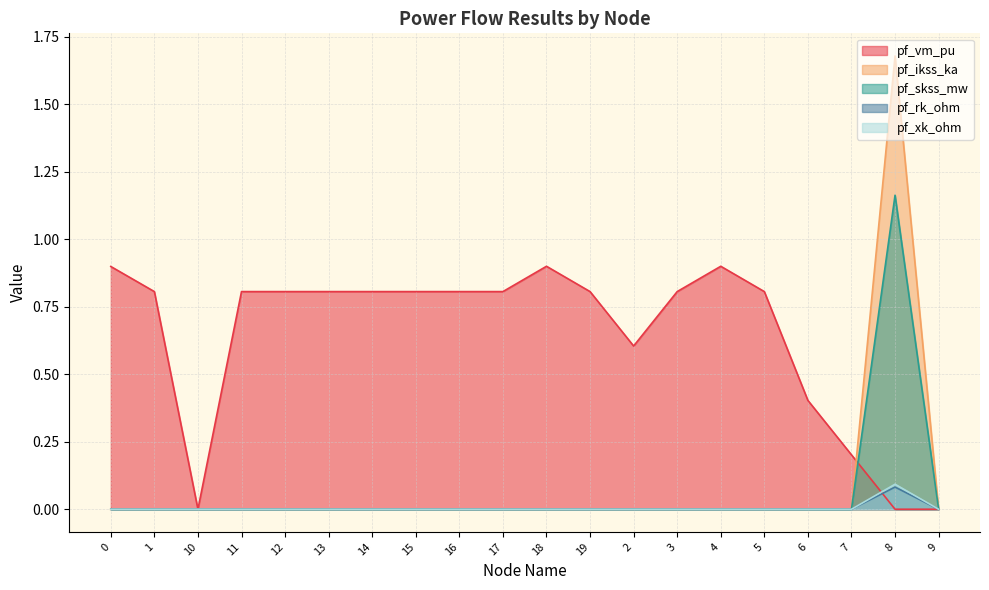

What position from the left is 18?

11